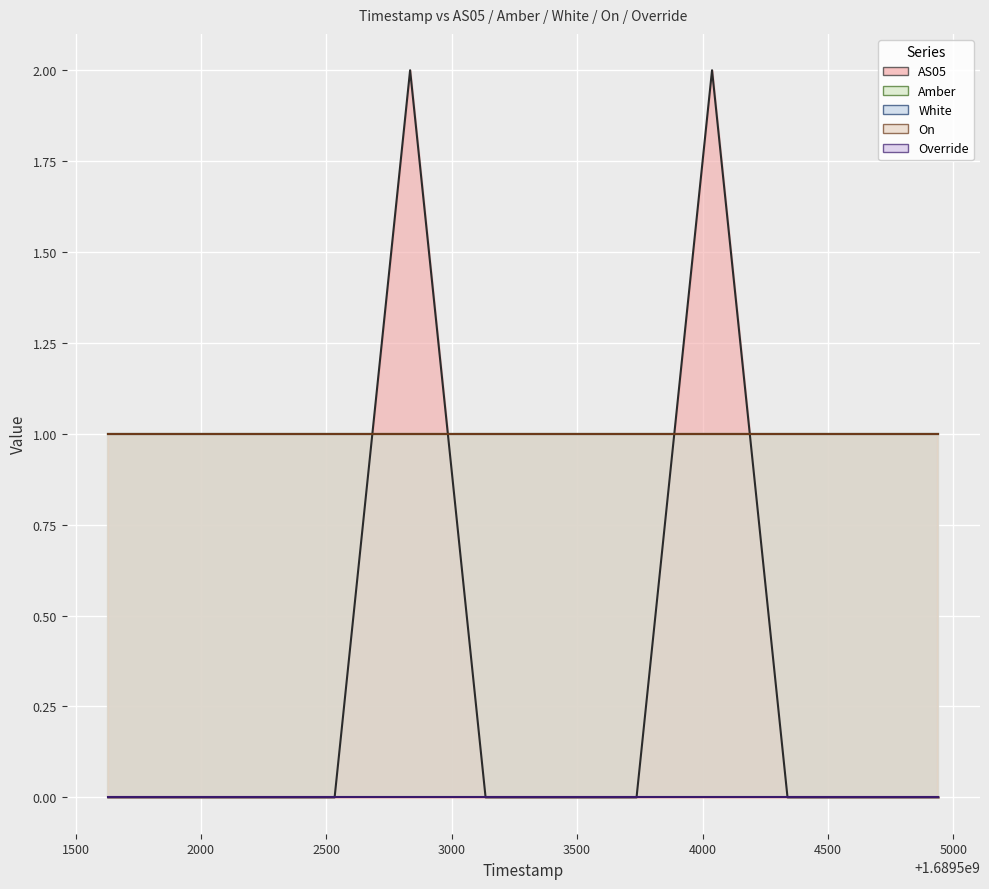

What is the sum of all Amber values?

12